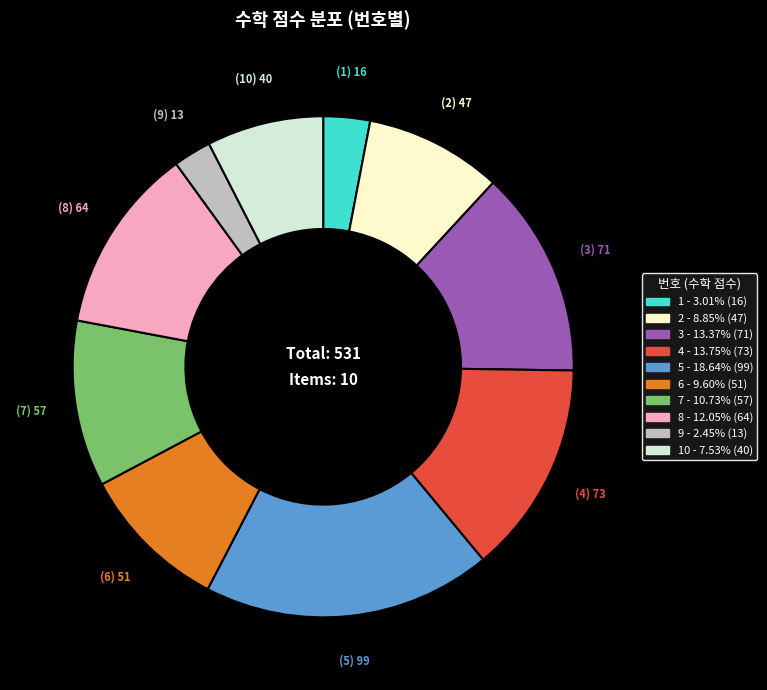

Is there any slice that represents more than half of the pie?

No